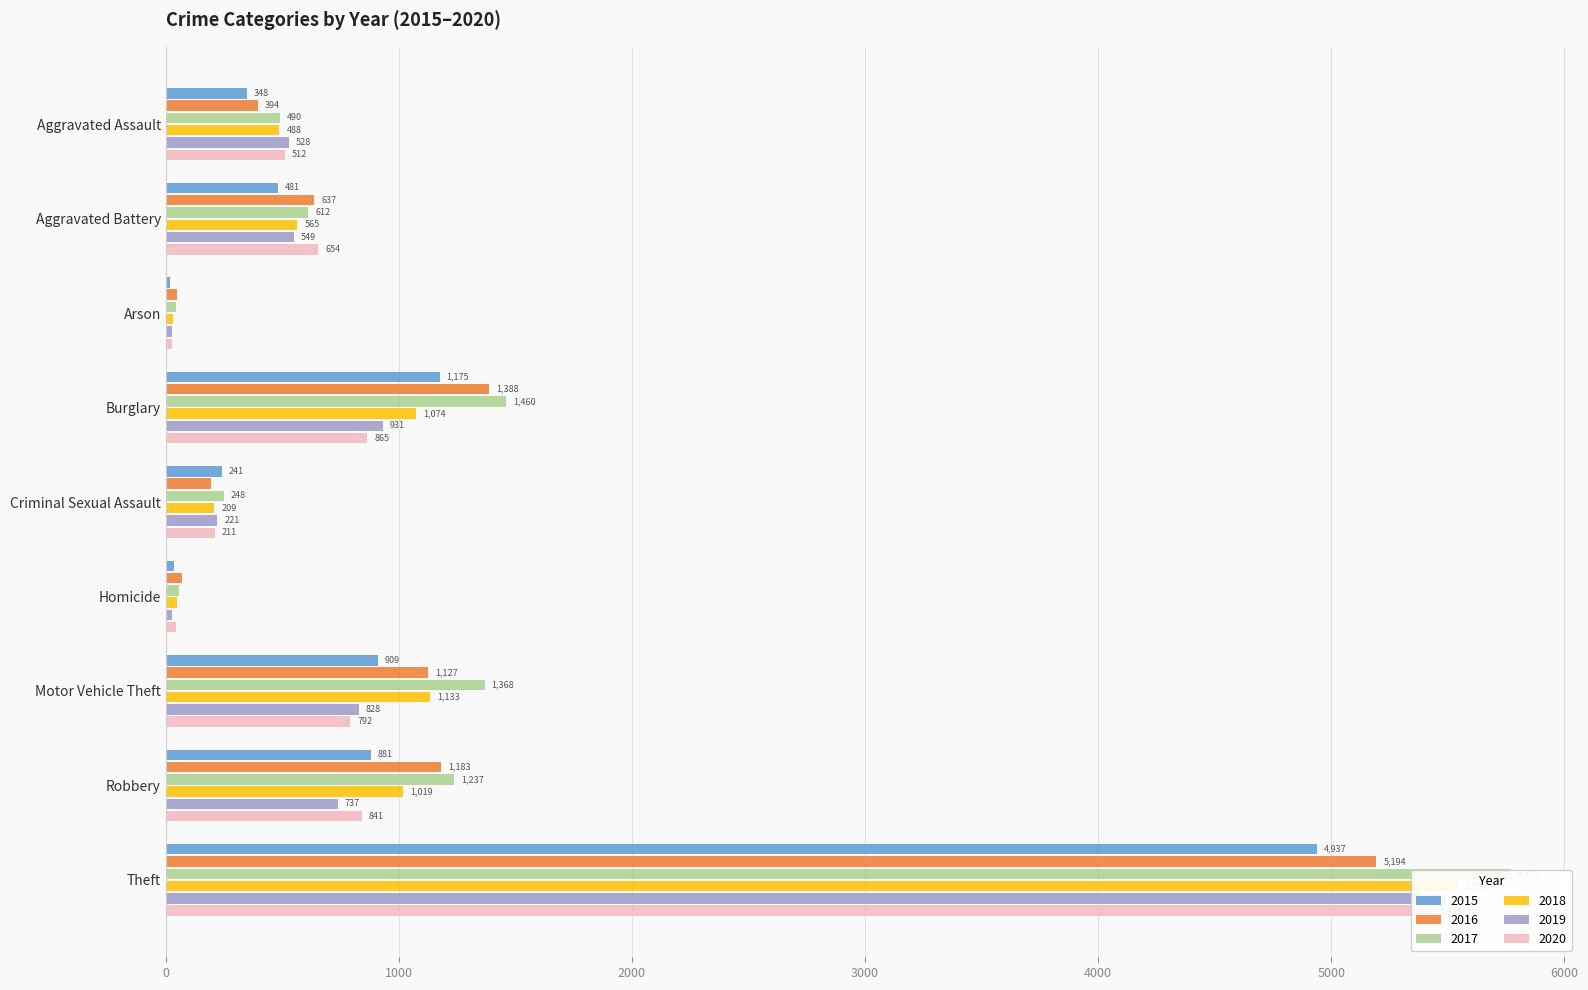

Which category has the highest value in the 2016 series?

Theft